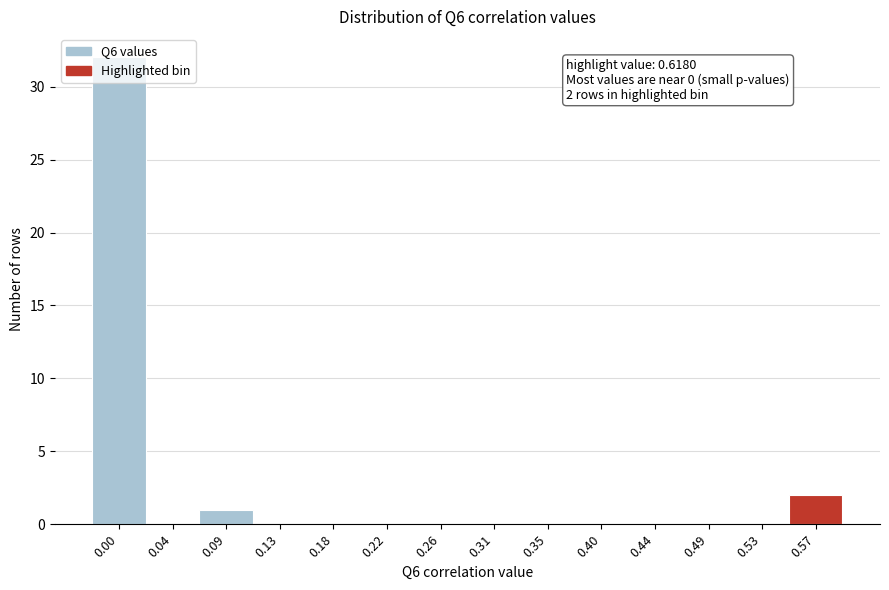

Between 0.09 and 0.04, which is larger?

0.09